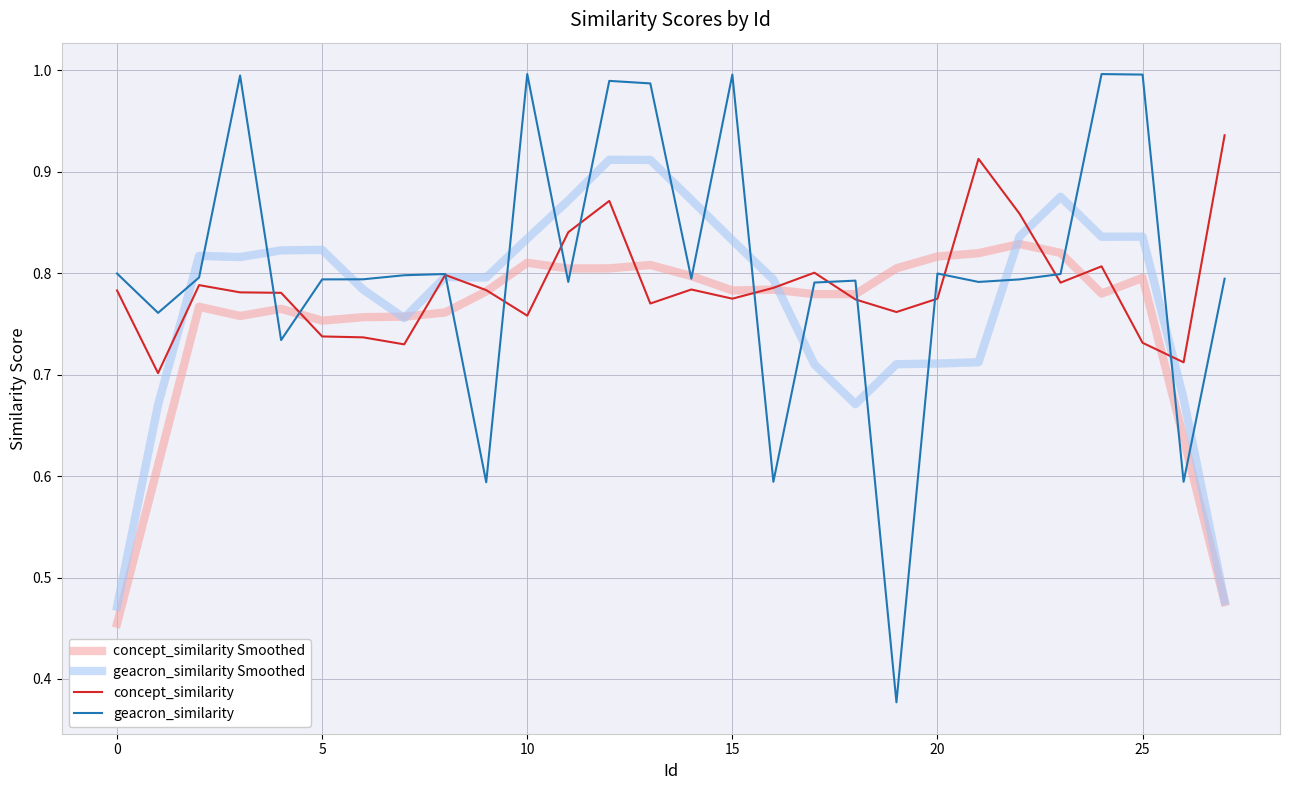

Which series has the largest range (max minus min)?

geacron_similarity